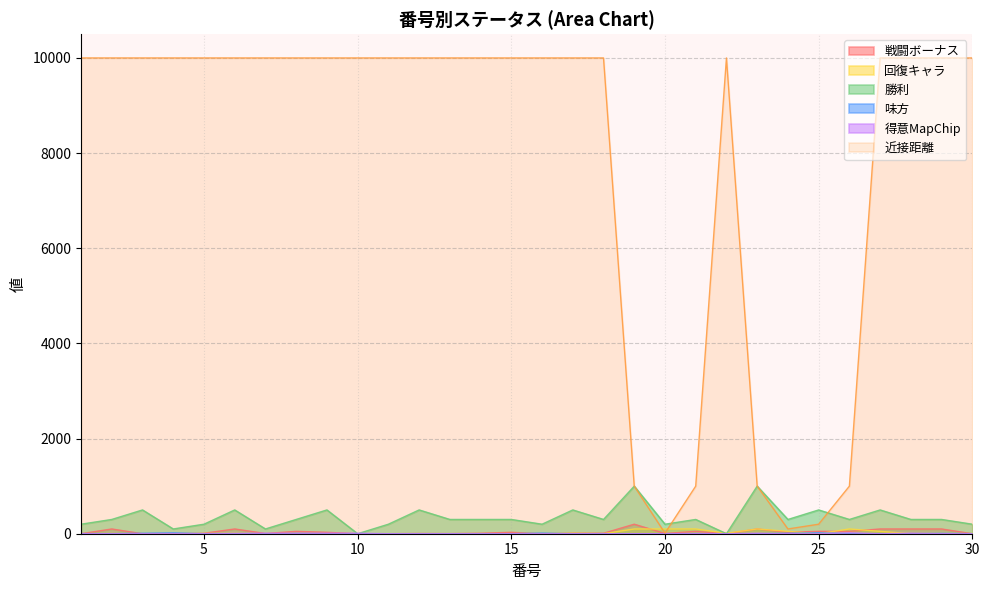

Which has a higher value, 19 or 22?

19